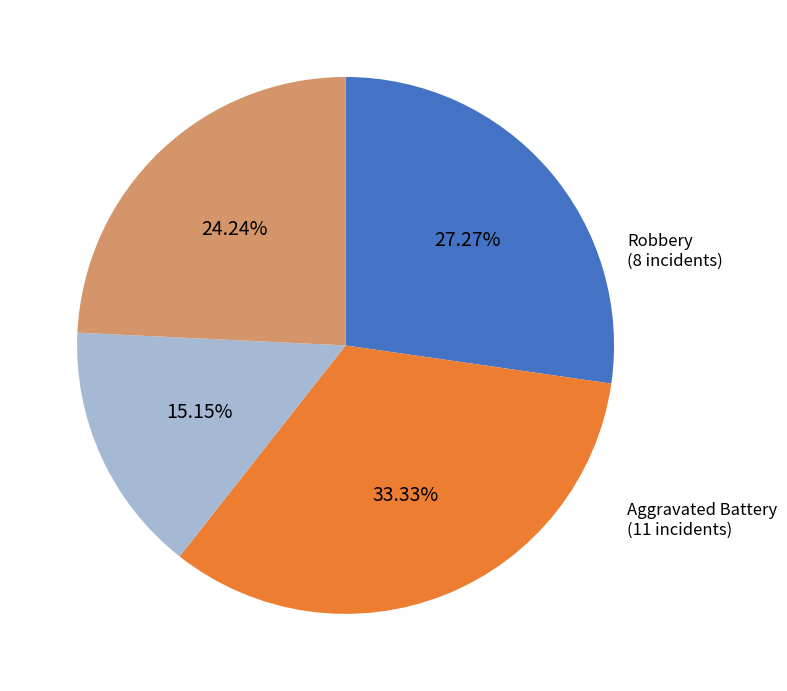

What is the ratio of the value at Robbery to the value at Criminal Sexual Assault?

1.6